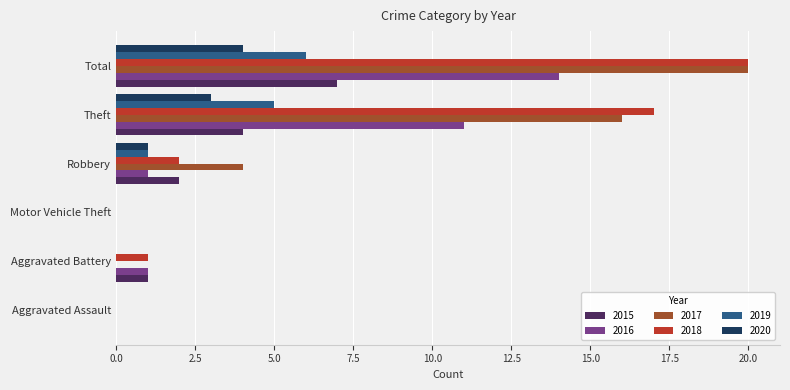

The 2016 series shows 14 at Total. True or false?

True